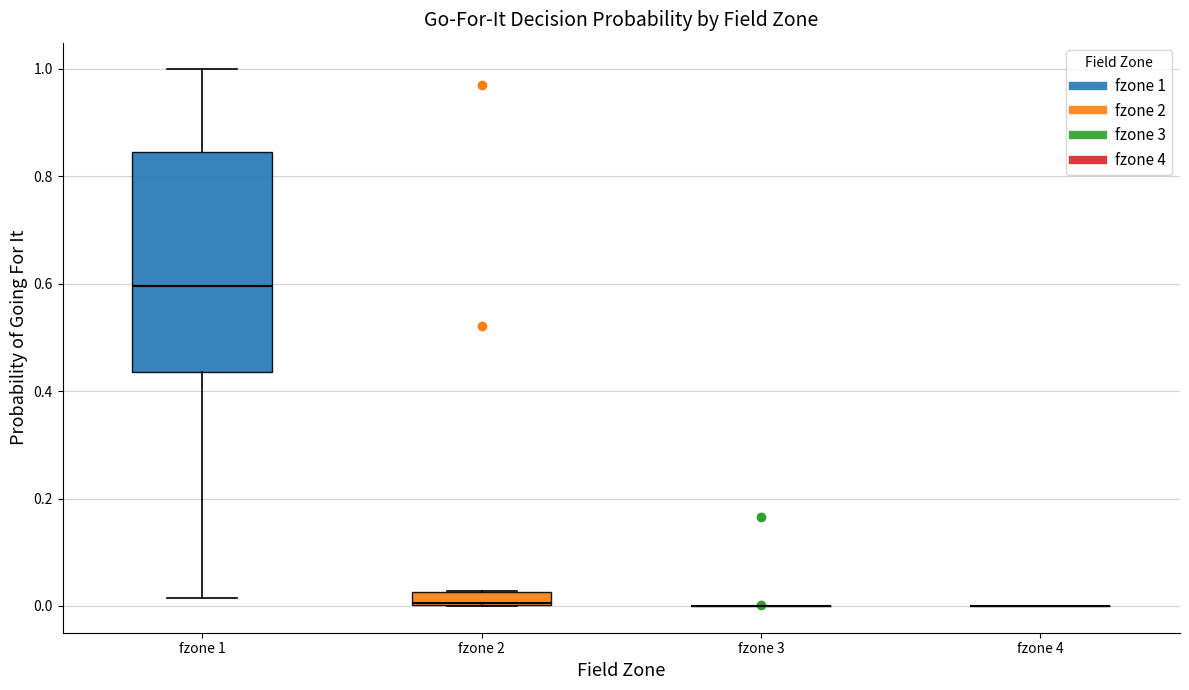

Where does the lower whisker of the box for fzone 1 end on the y-axis? The values are not printed on the chart, so give them approximately, as read against the axis.

0.02